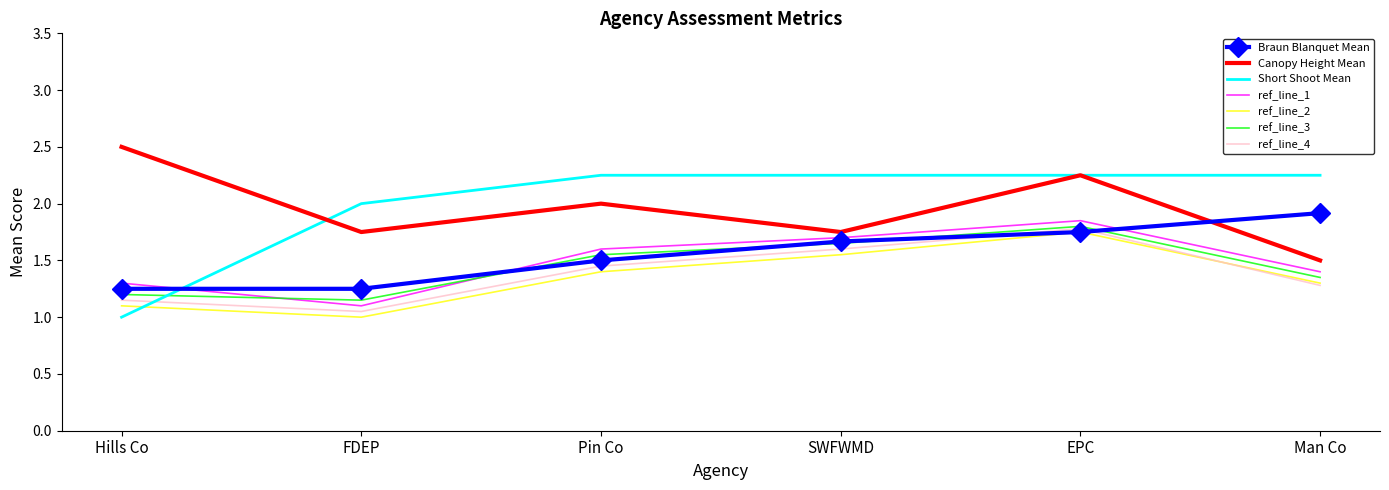

Which series has the largest total across all categories?

Short Shoot Mean